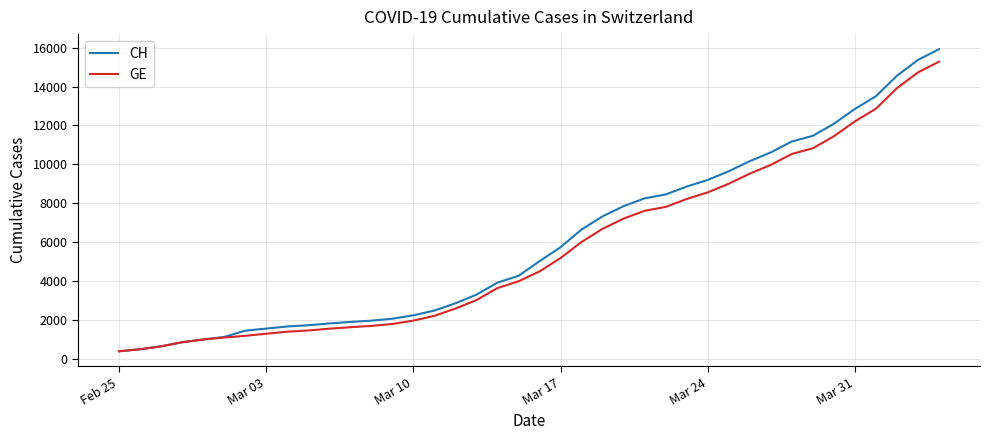

Which series has the widest spread of values?

CH